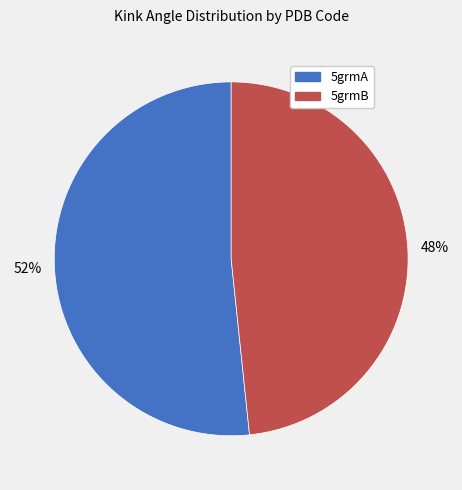

Is it true that 5grmB is 48% of the pie?

True